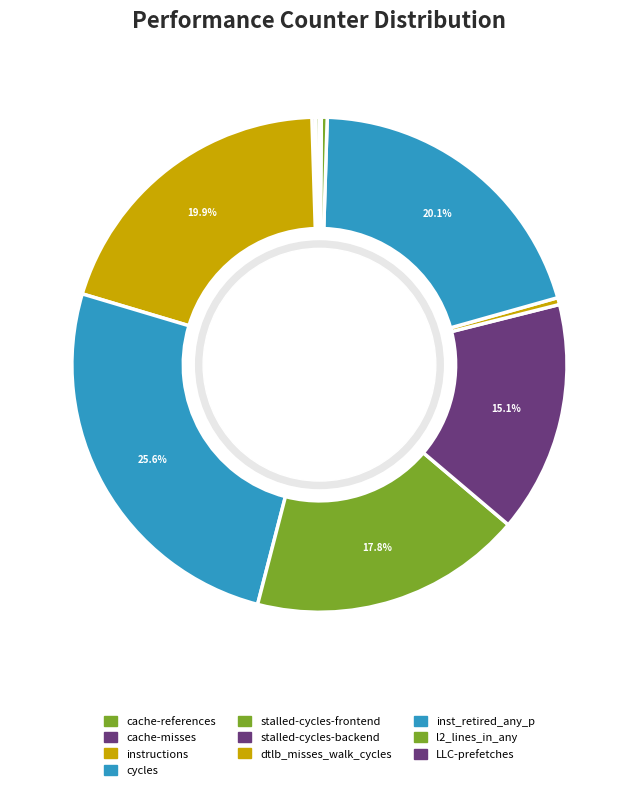

Is there any slice that represents more than half of the pie?

No